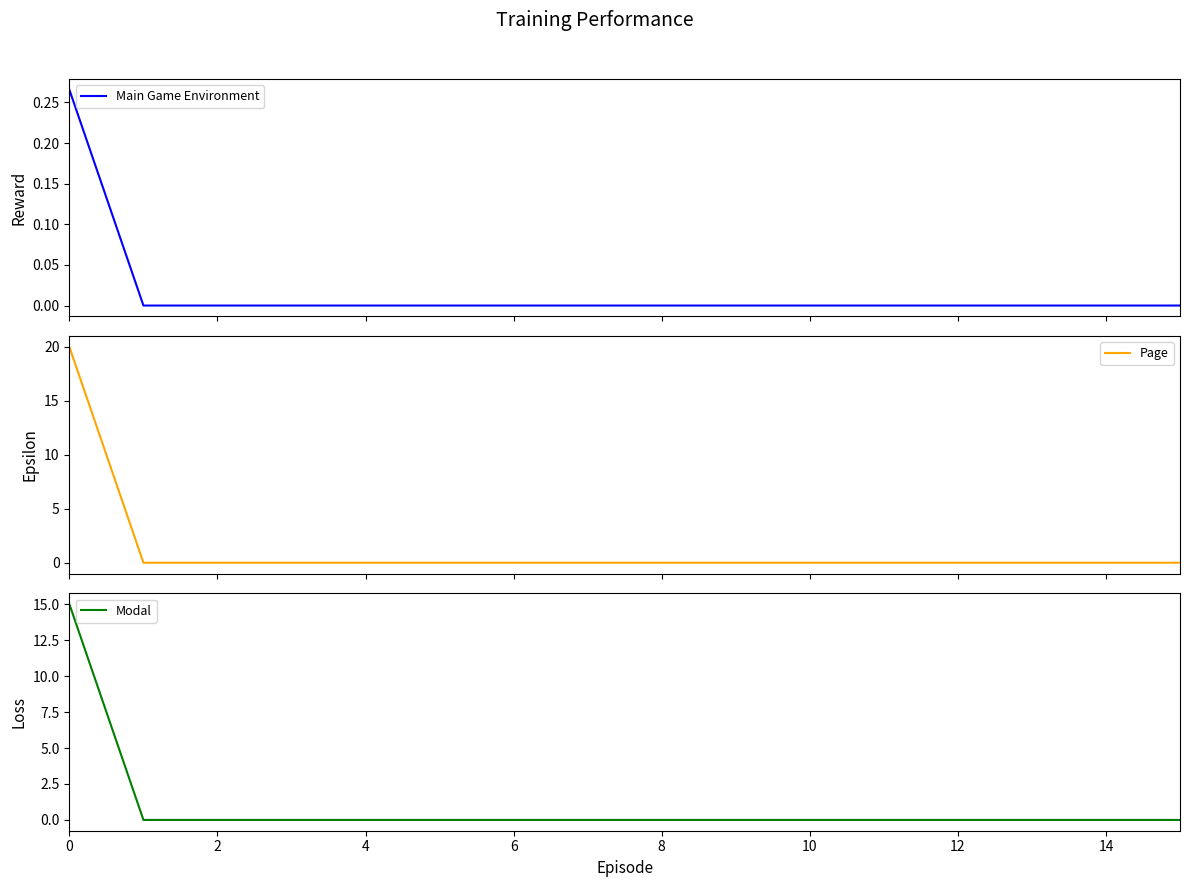

Which series has the largest range (max minus min)?

Page